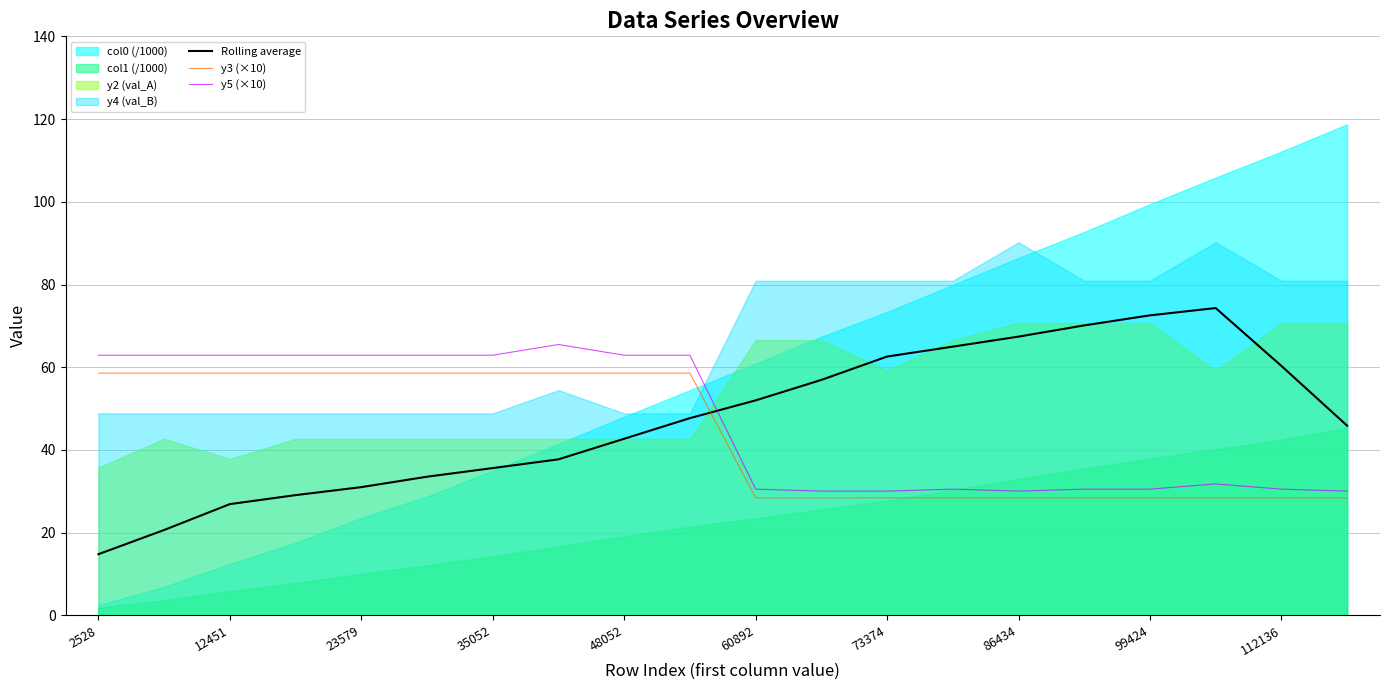

Which series ends up on top after the final intersection of y3 (×10) and Rolling average?

Rolling average